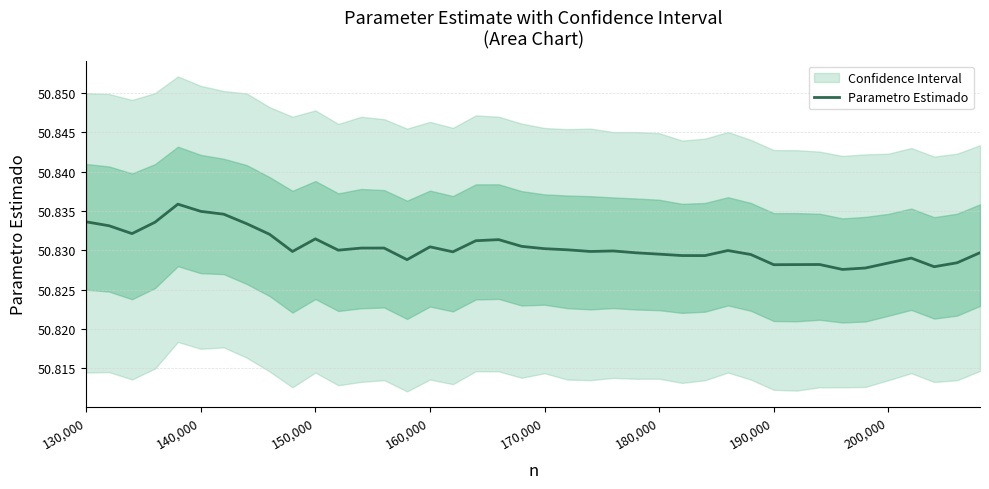

What is the maximum value shown in the chart?

50.8